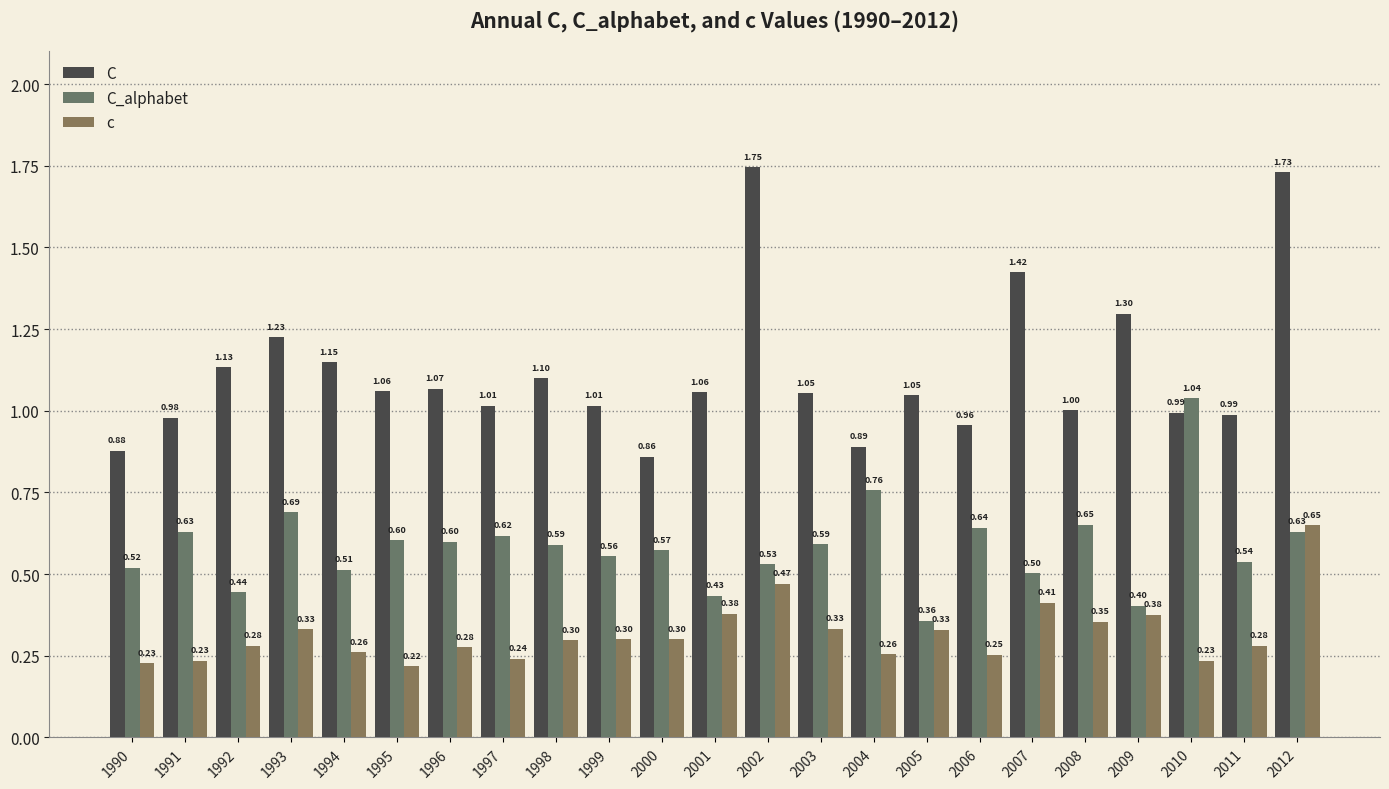

What is the value of the C bar at the 20th from the left?

1.3